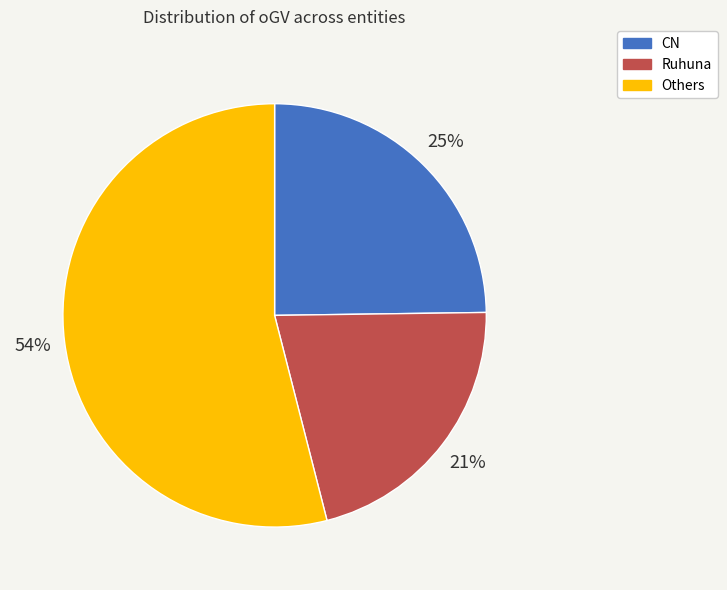

To the nearest percent, what is the difference between the largest and smallest slice percentages?

33%